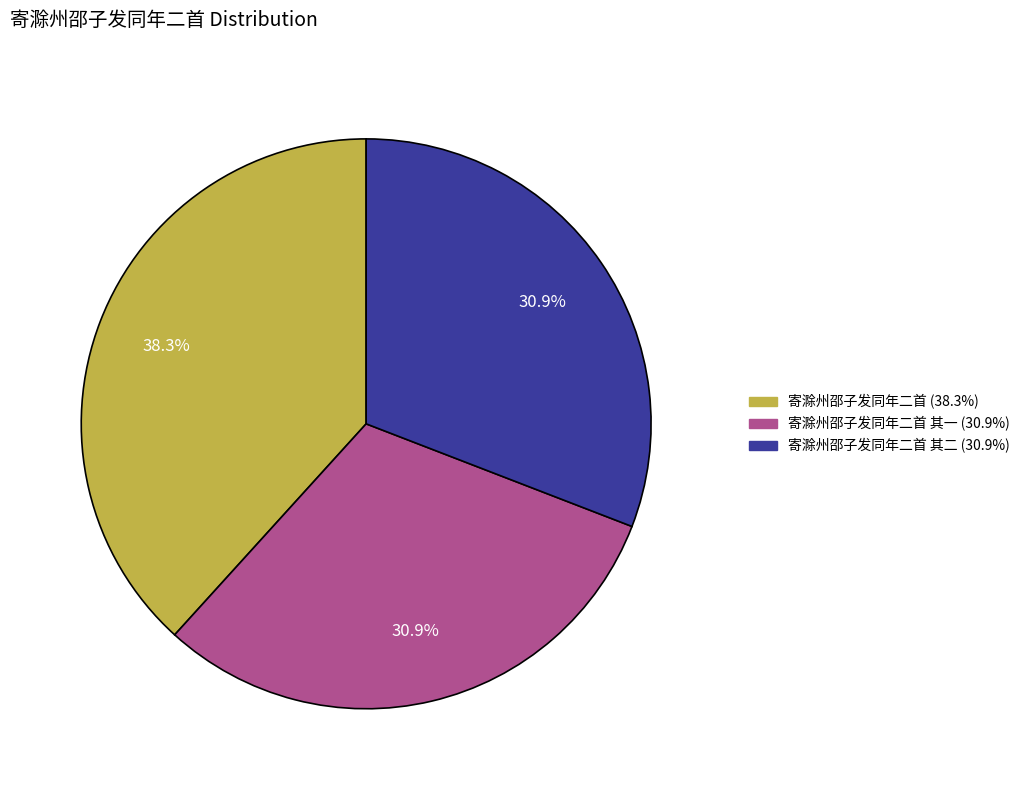

Does any single category account for the majority?

No